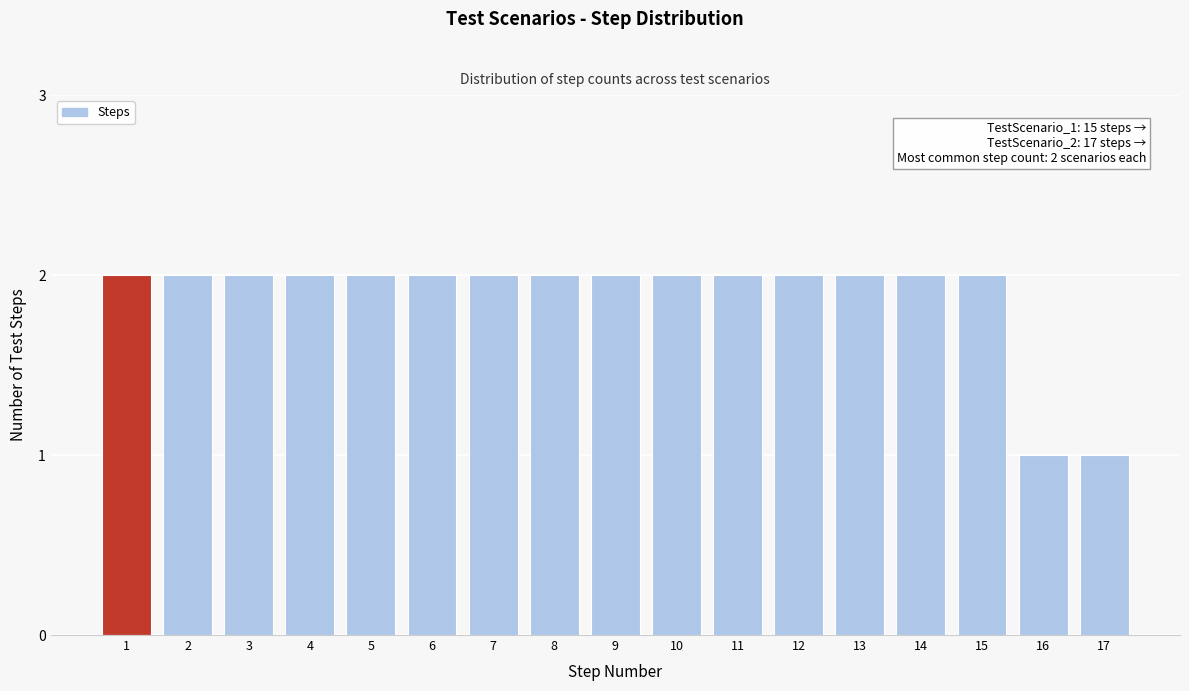

Reading left to right, transcribe all the data shown in this chart.

2	2	2	2	2	2	2	2	2	2	2	2	2	2	2	1	1